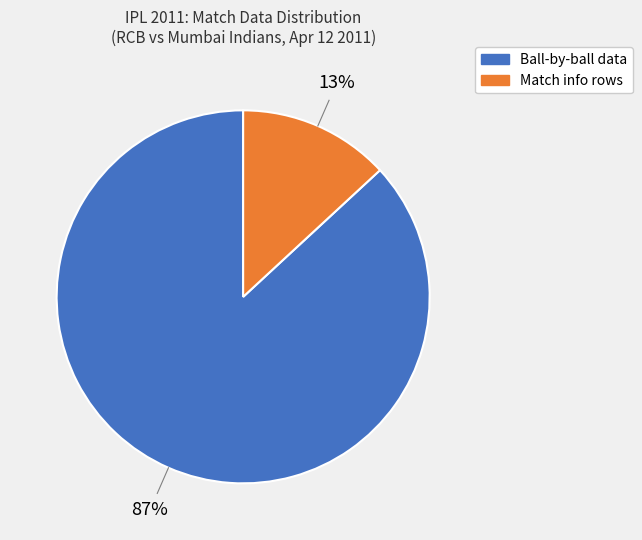

To the nearest percent, what is the difference between the largest and smallest slice percentages?

74%